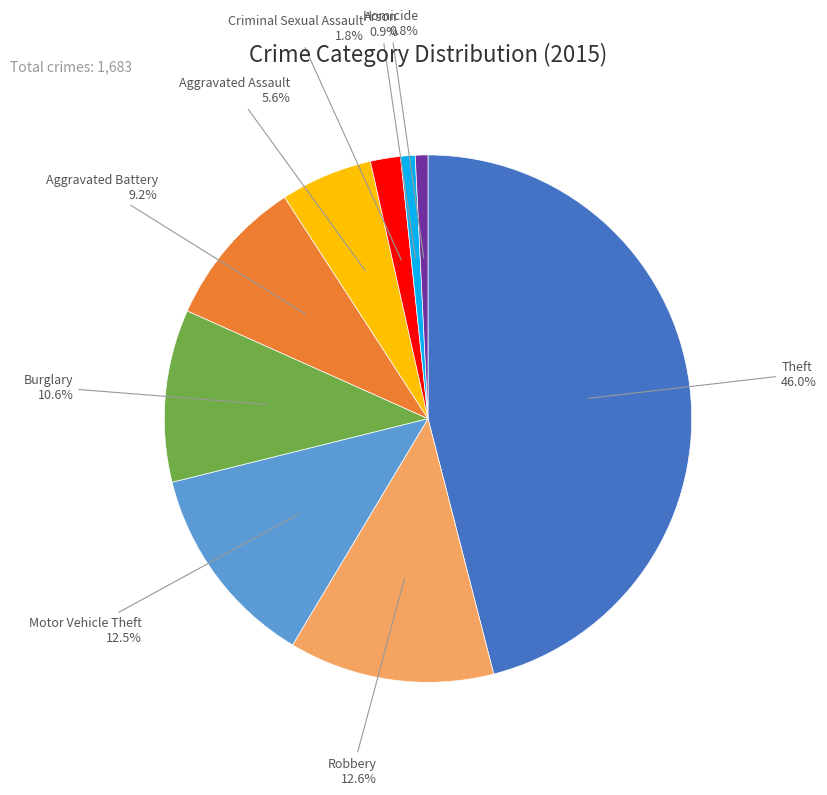

Is there a majority slice in this chart?

No